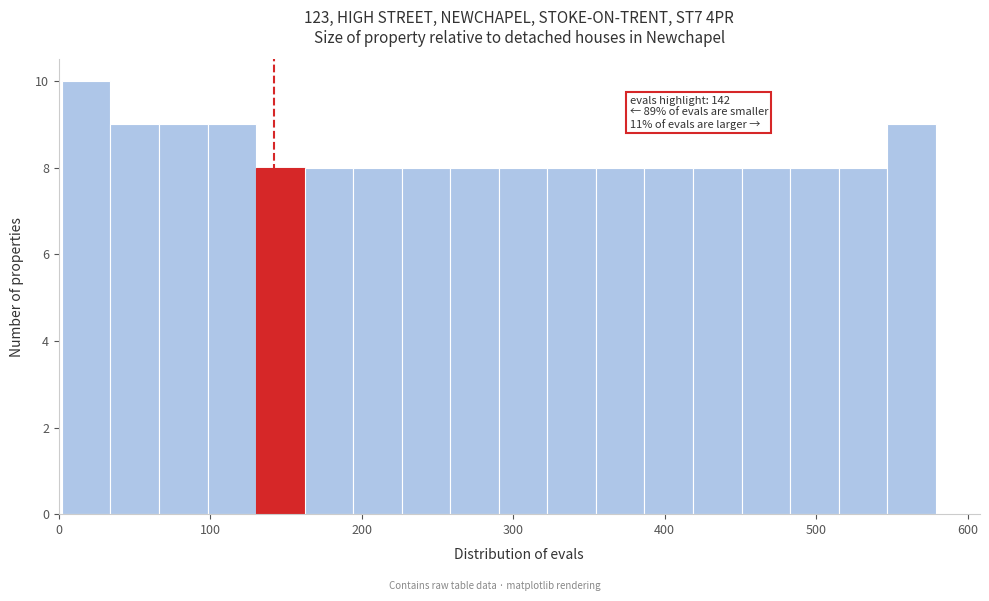

Around what value on the x-axis is the tallest bar? Give the approximate position of its centre, as read against the axis.

20